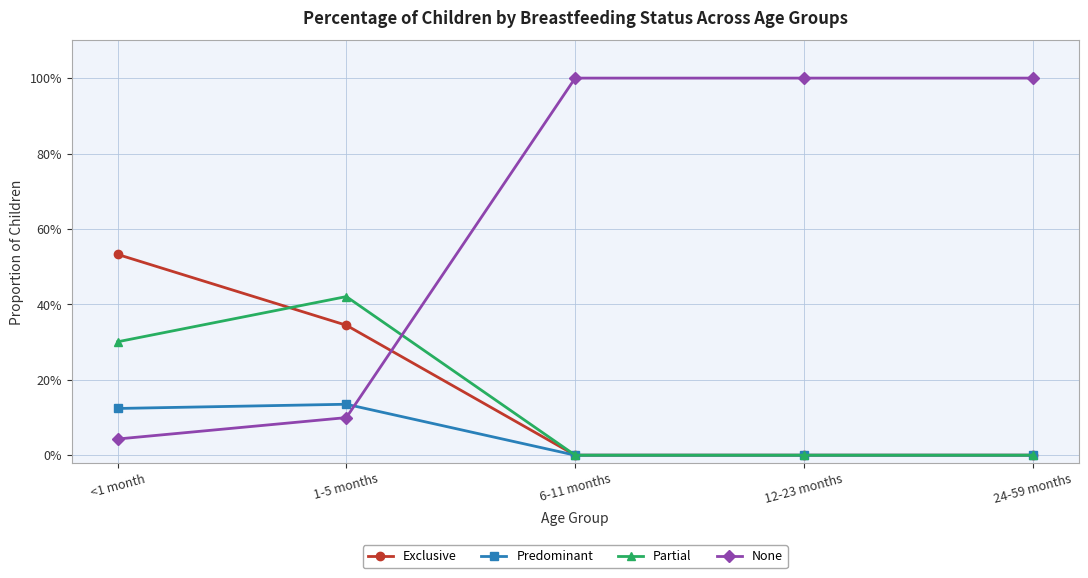

Does the chart have visible grid lines?

Yes